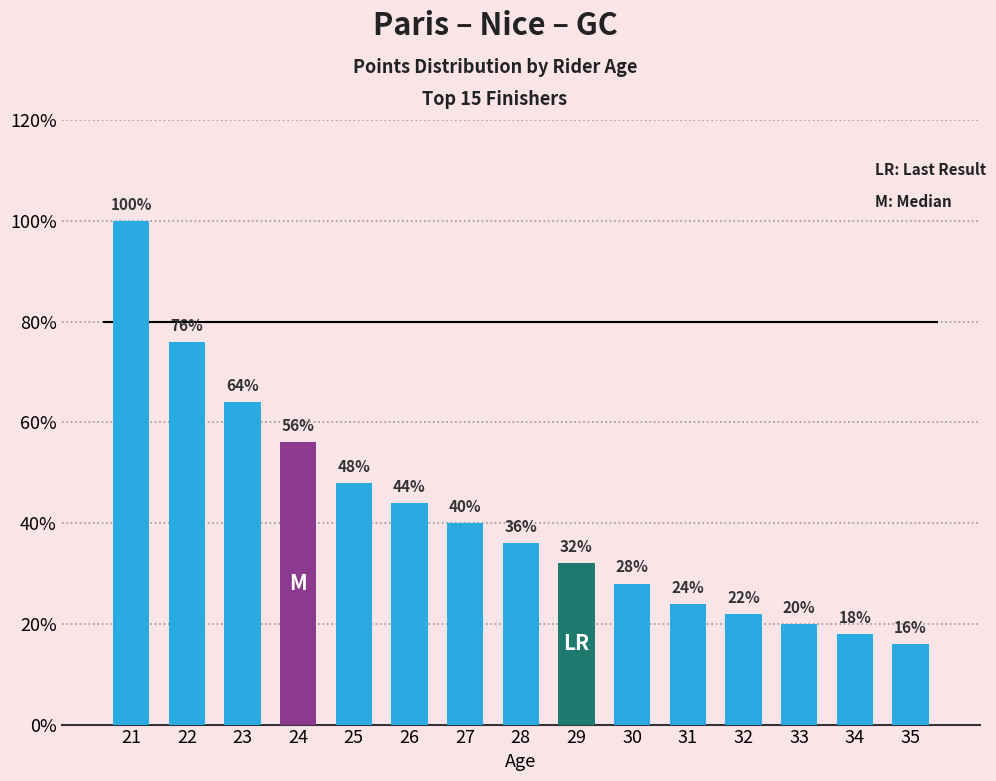

Where does the data first go above 90?

21